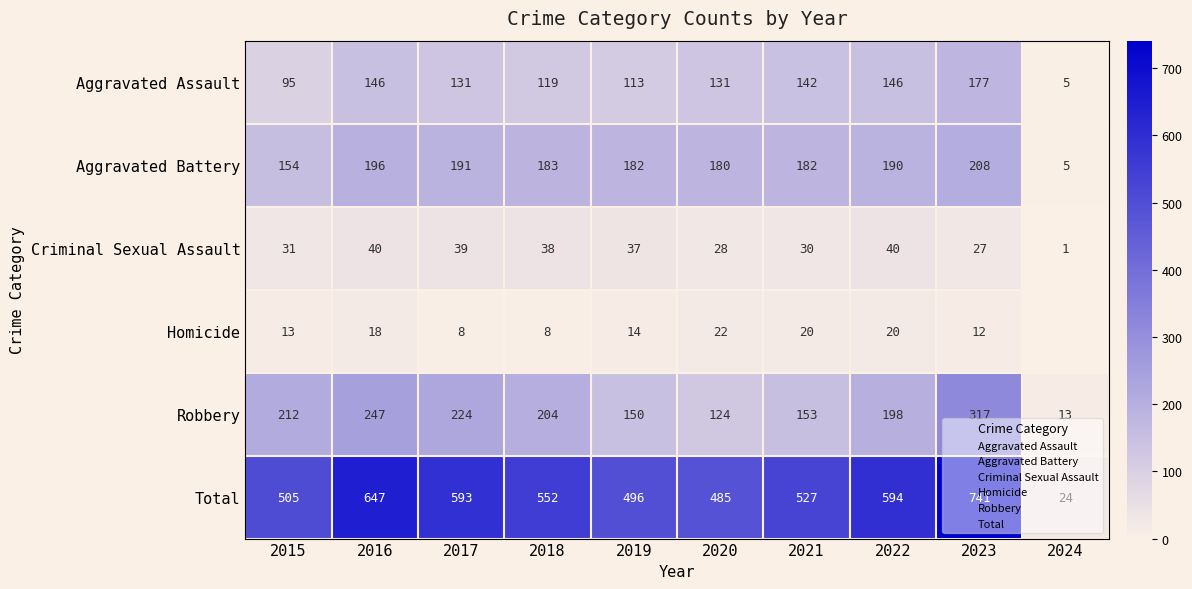

Read the Total value at 2015, to the nearest 50.

500